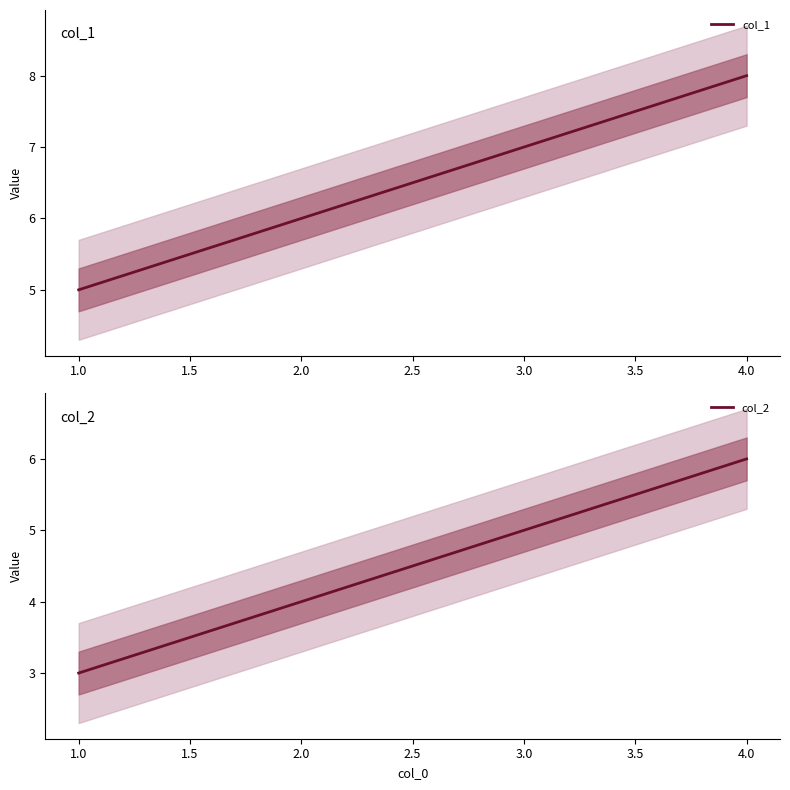

What are all the series names shown in the legend?

col_1, col_2